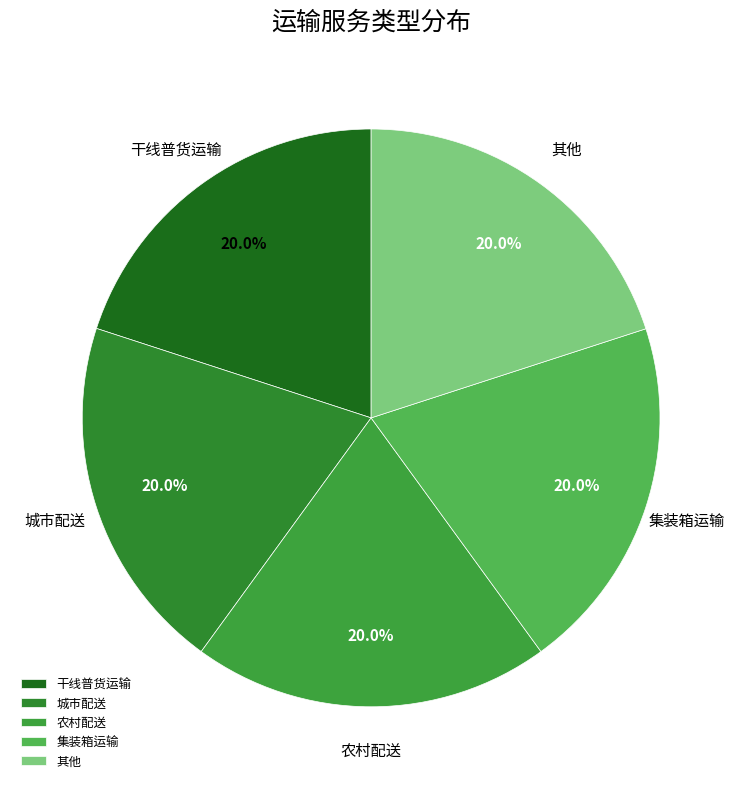

Does any single category account for the majority?

No